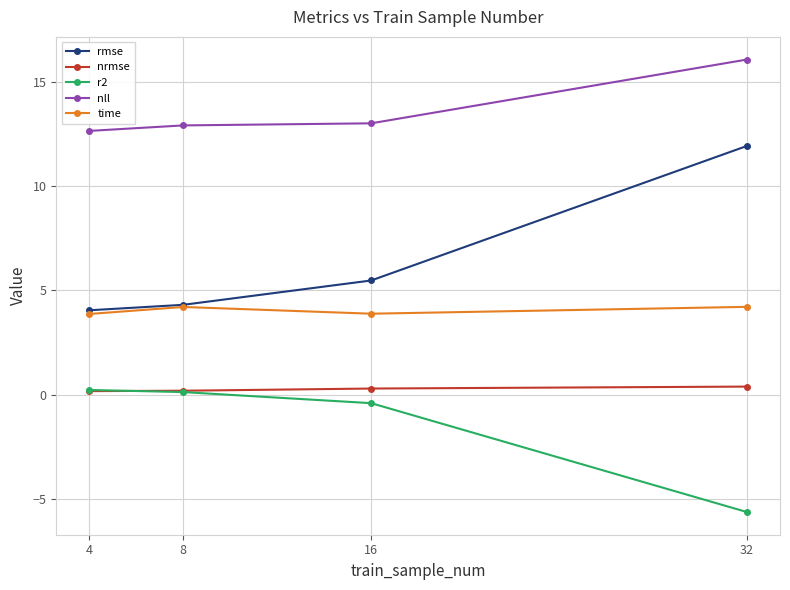

True or false: rmse has more than 0 points higher than both neighbors.

False